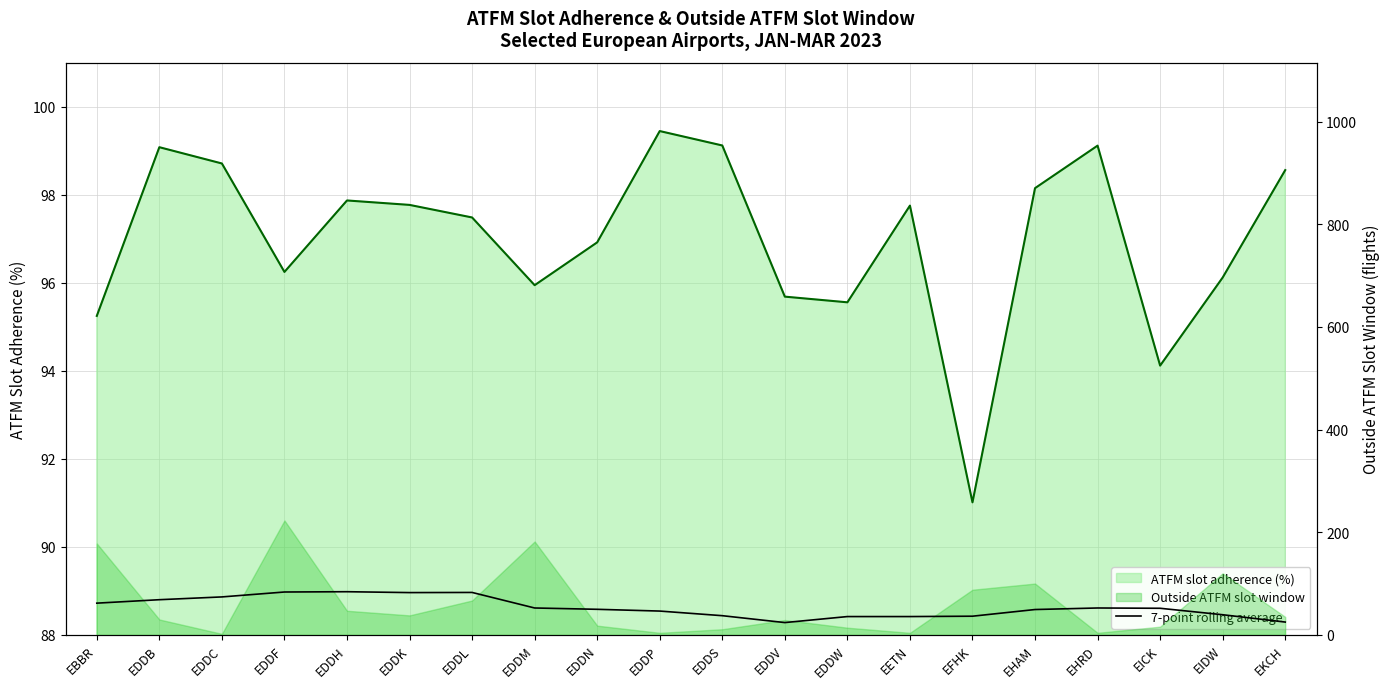

What is the label of the 17th point from the right?

EDDF